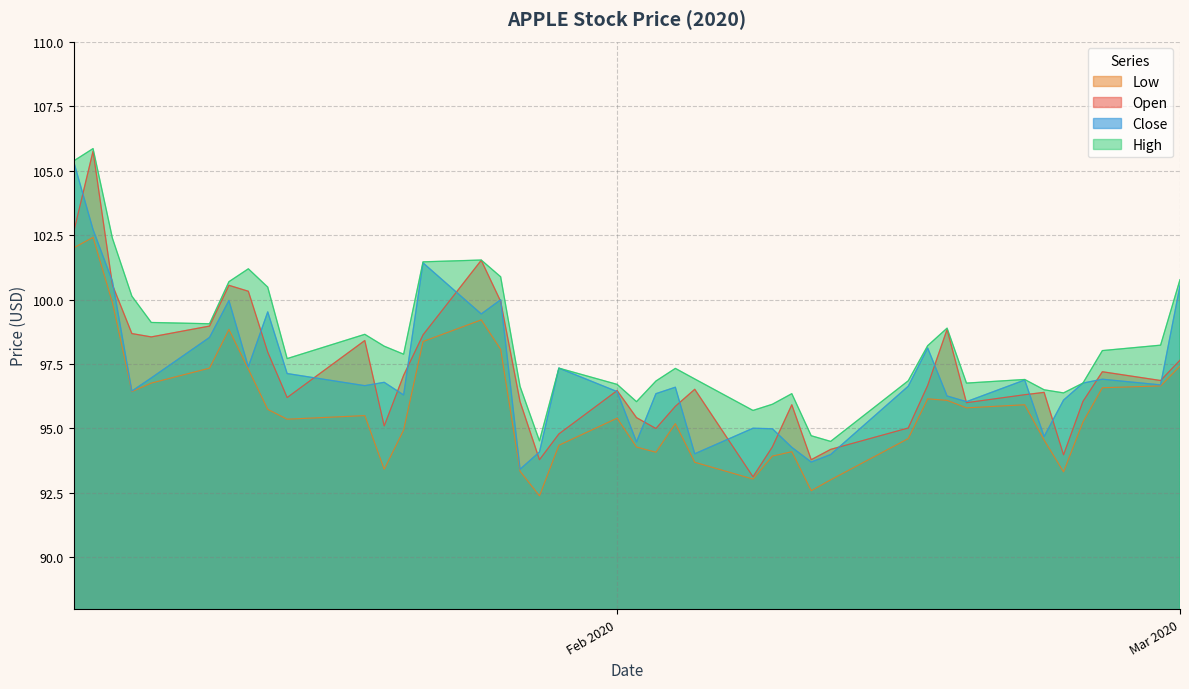

How many interior local peaks does the Open series have?

10